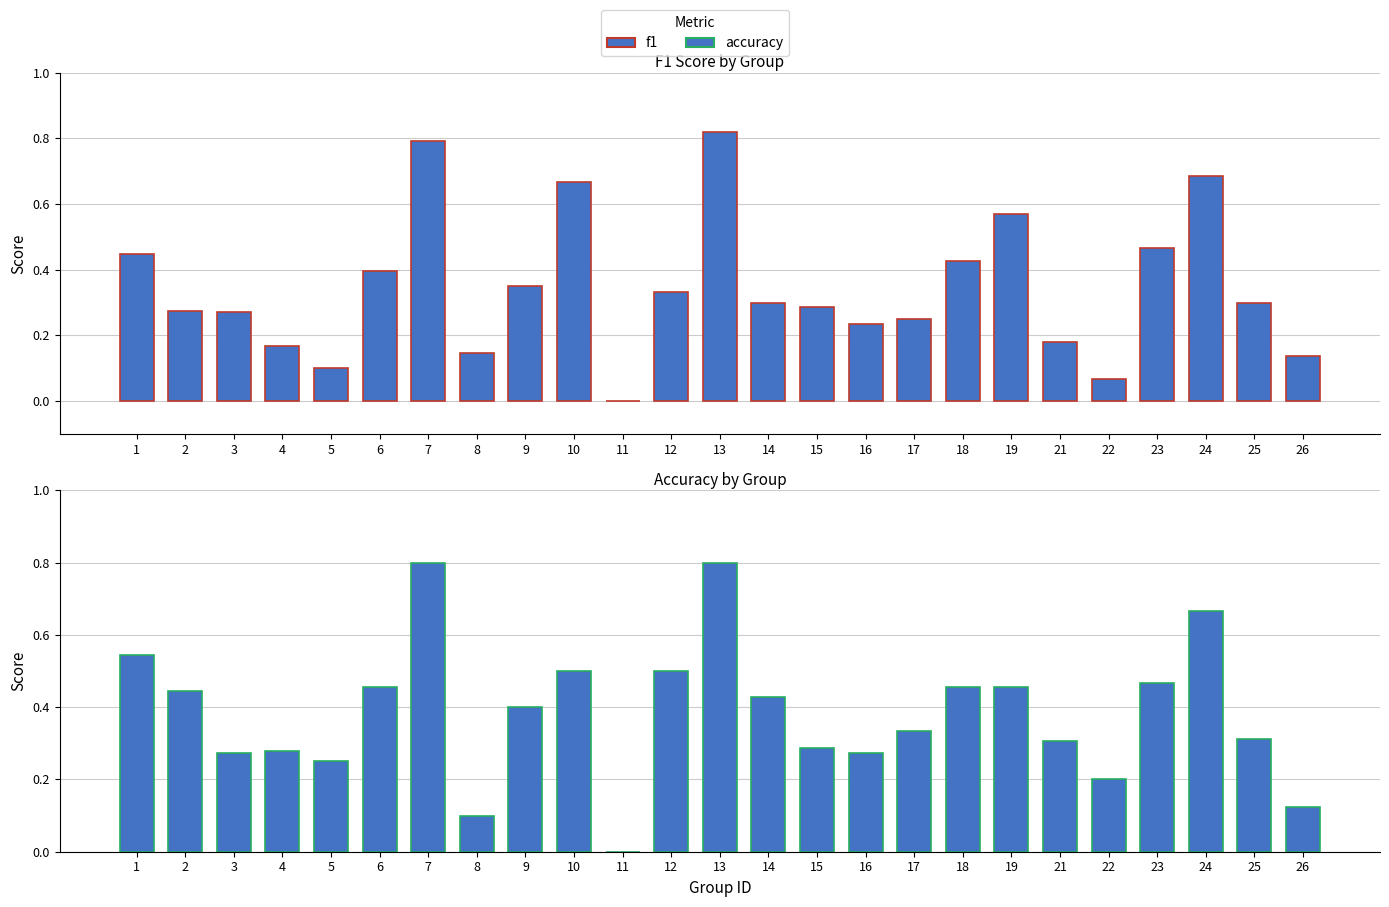

Where is accuracy nearest to the value 0?

11